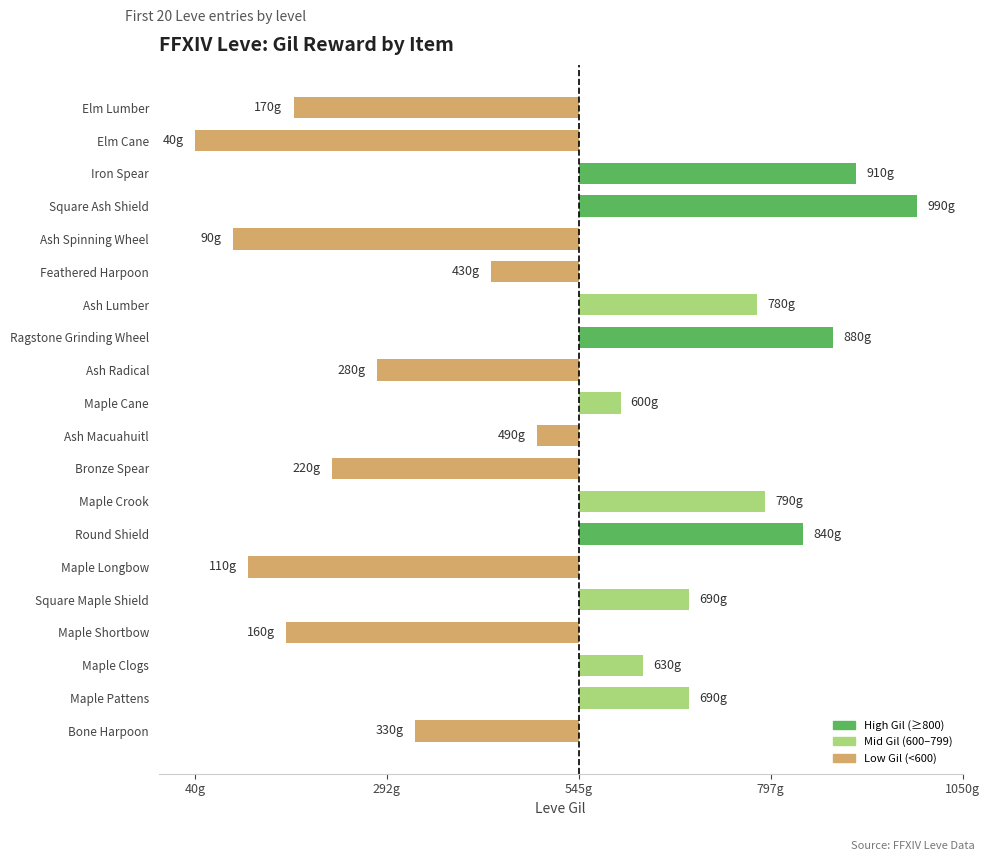

True or false: the data shows -505 at Elm Cane.

True